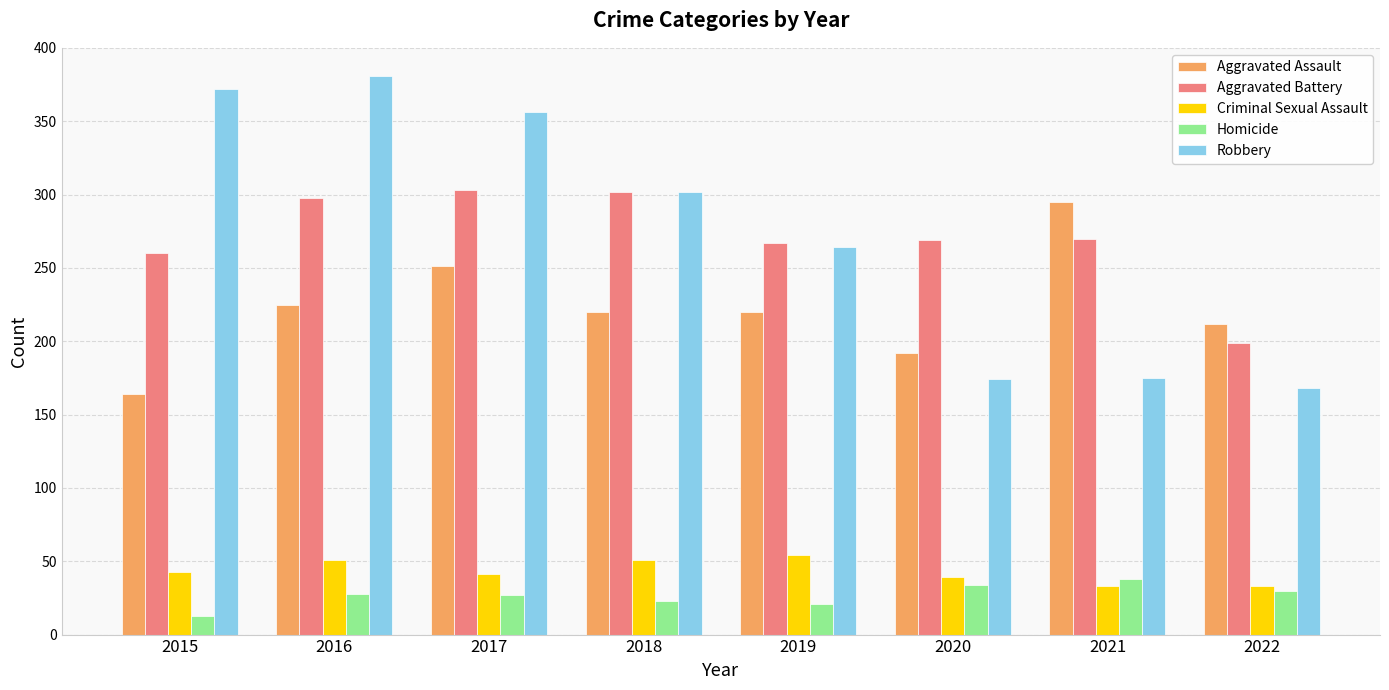

How many groups of bars are there?

8